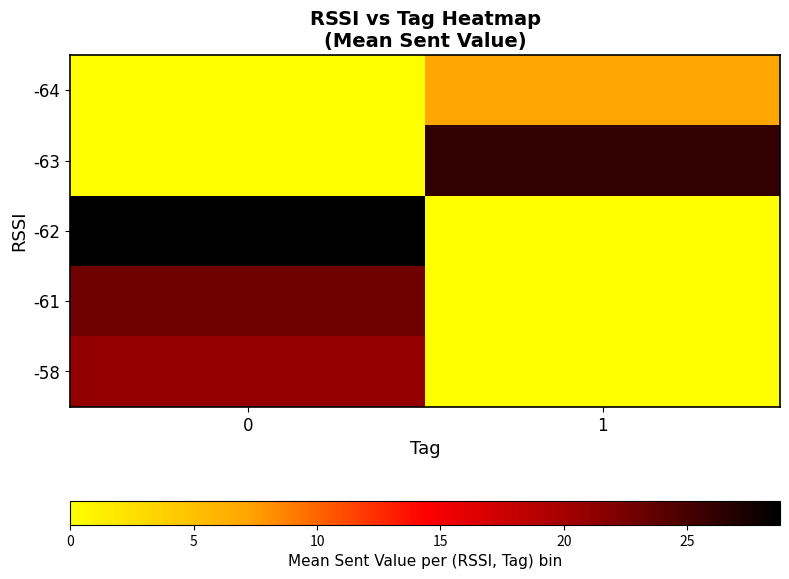

Rank the series at 0 from highest to lowest value.

-62, -61, -58, -64, -63